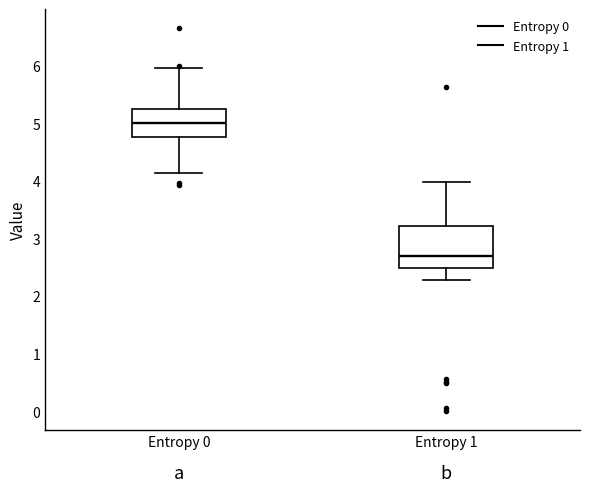

Which box's median line is the lowest?

Entropy 1